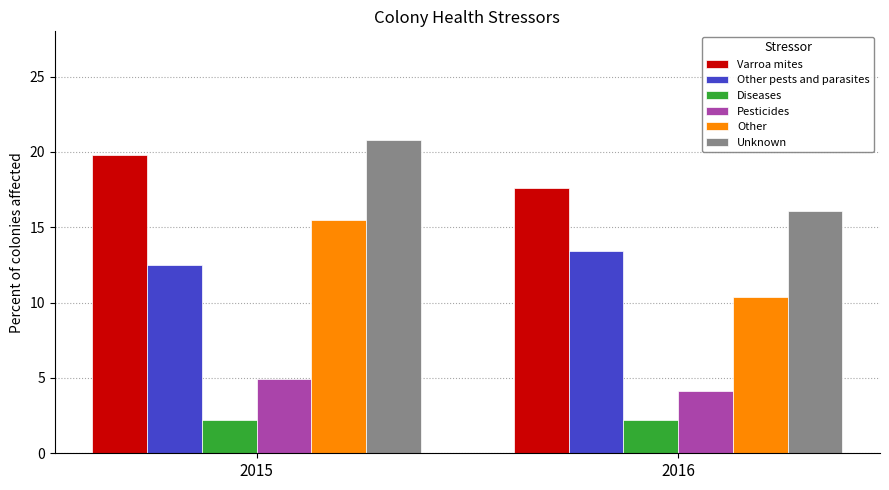

What is the difference between the Unknown values at 2016 and 2015?

4.7